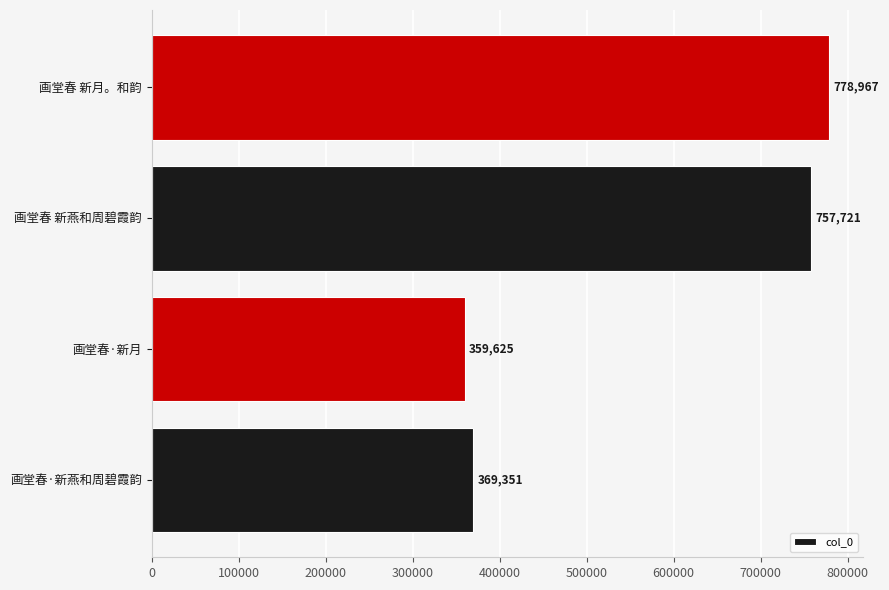

Are the bars horizontal?

Yes